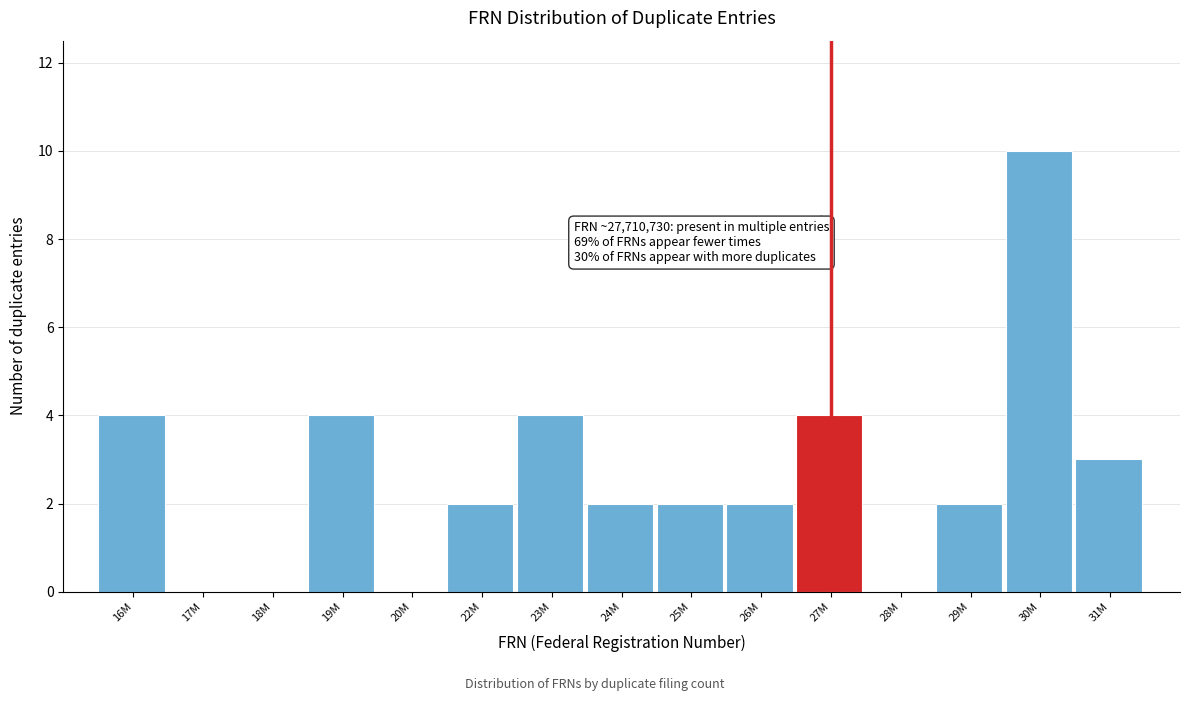

Reading left to right, list all the values displayed in this chart.

16M=4	17M=0	18M=0	19M=4	20M=0	22M=2	23M=4	24M=2	25M=2	26M=2	27M=4	28M=0	29M=2	30M=10	31M=3